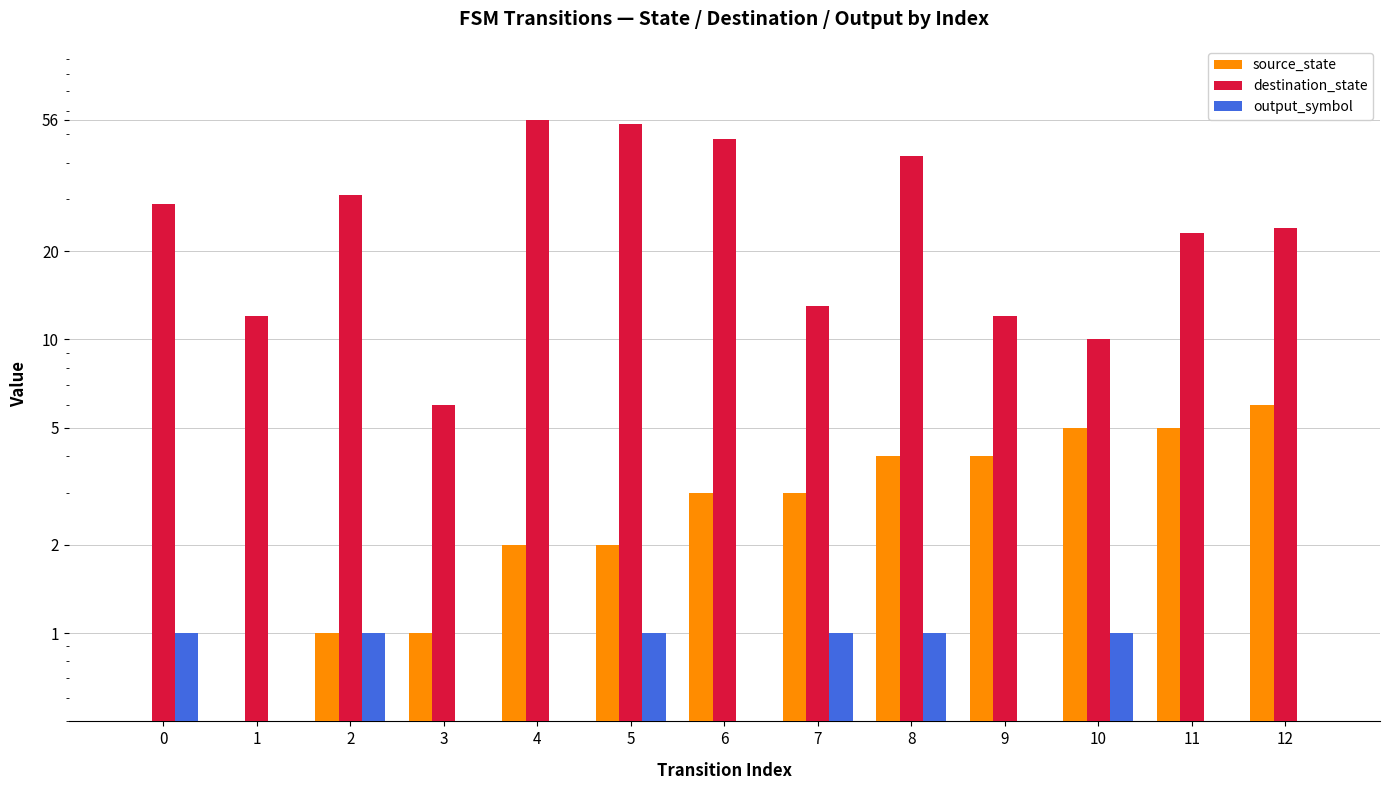

The source_state series shows 3 at 7. True or false?

True